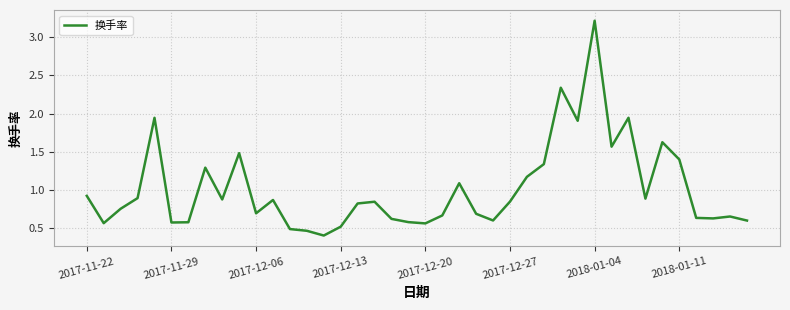

What is the greatest value displayed?

3.2